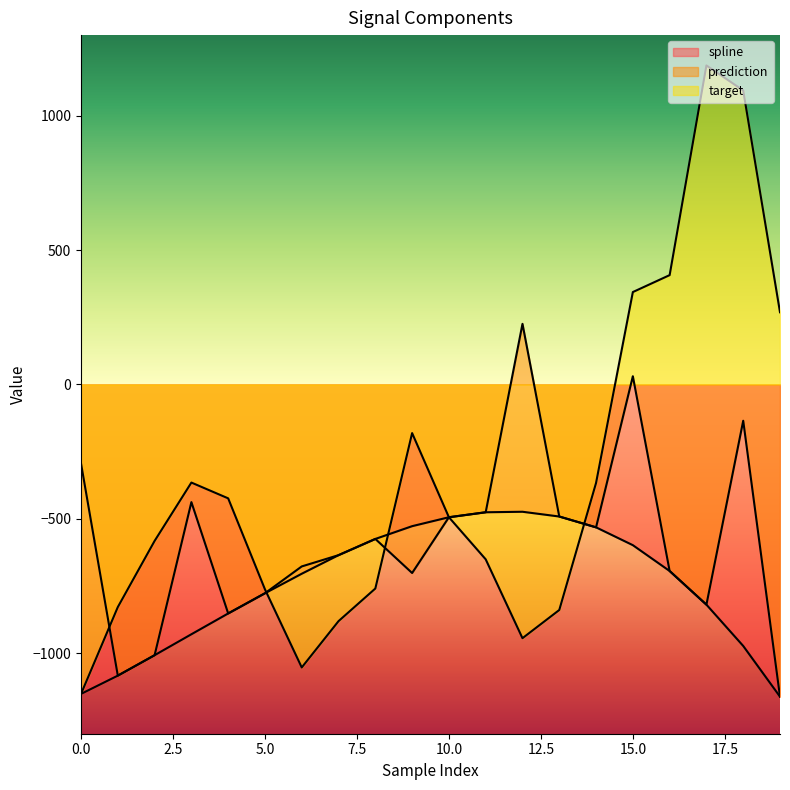

Rank the categories by target value from highest to lowest.

17, 18, 16, 15, 19, 9, 3, 14, 4, 10, 2, 11, 8, 5, 1, 13, 7, 12, 6, 0